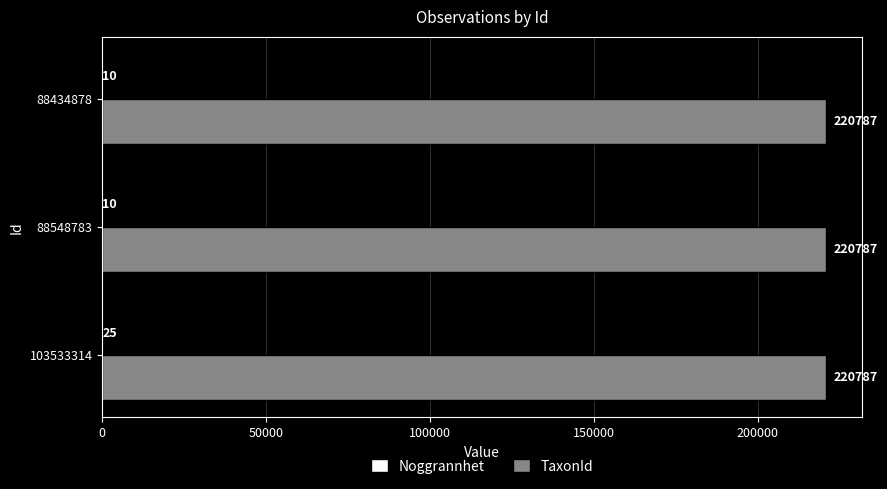

Read the TaxonId value at 88434878.

220787